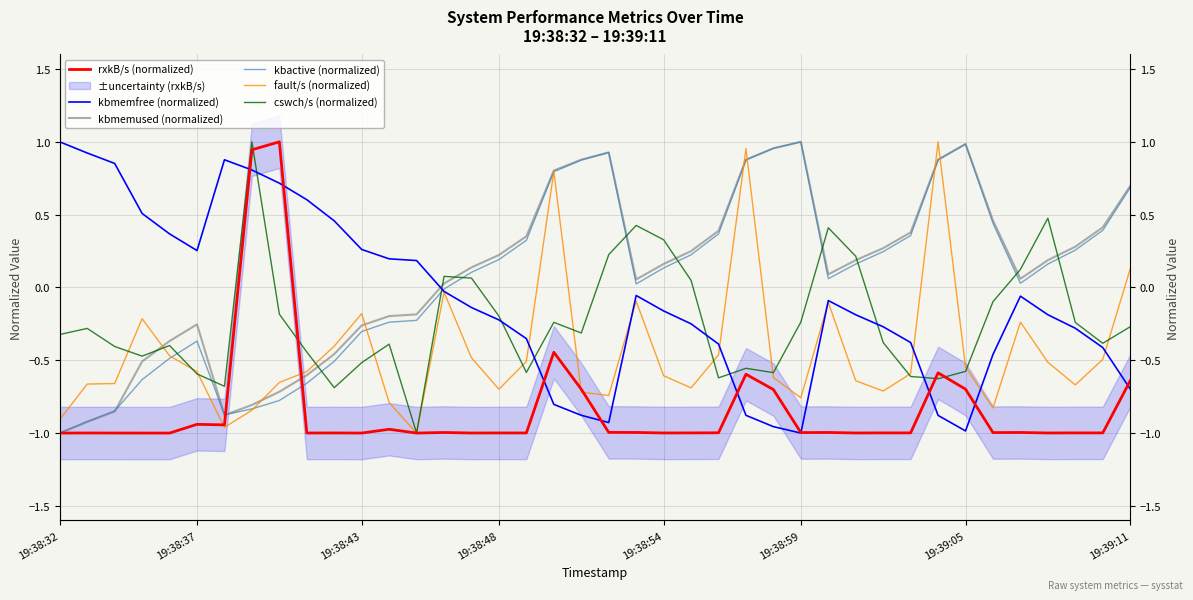

Which series ends up on top after the final intersection of kbmemfree (normalized) and fault/s (normalized)?

fault/s (normalized)